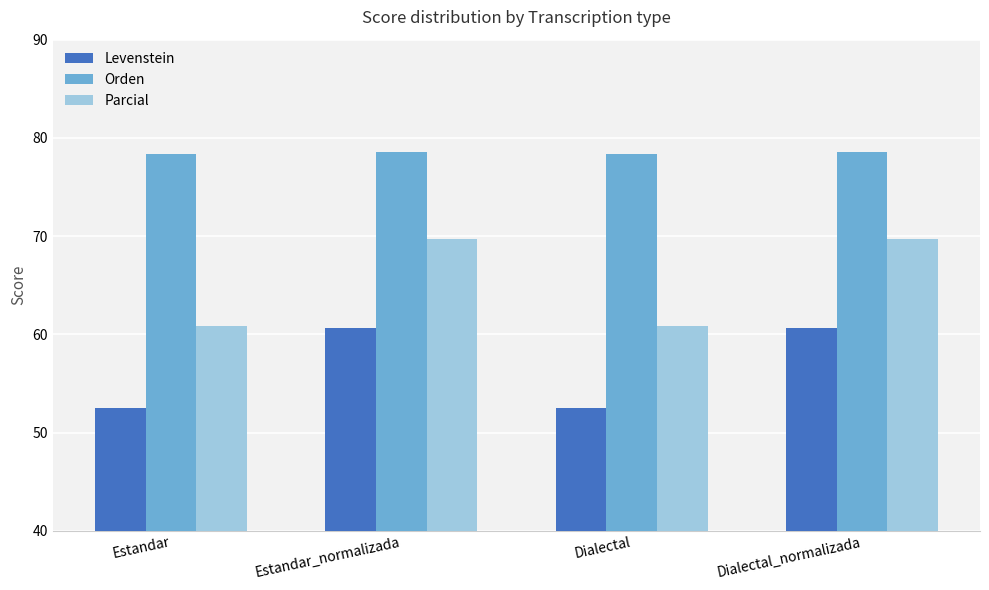

Which series has the largest range (max minus min)?

Parcial